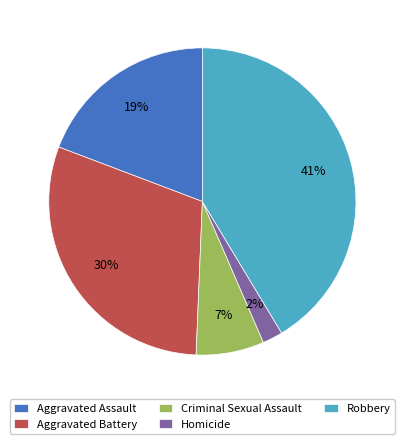

What percentage is the Aggravated Battery slice, to the nearest percent?

30%